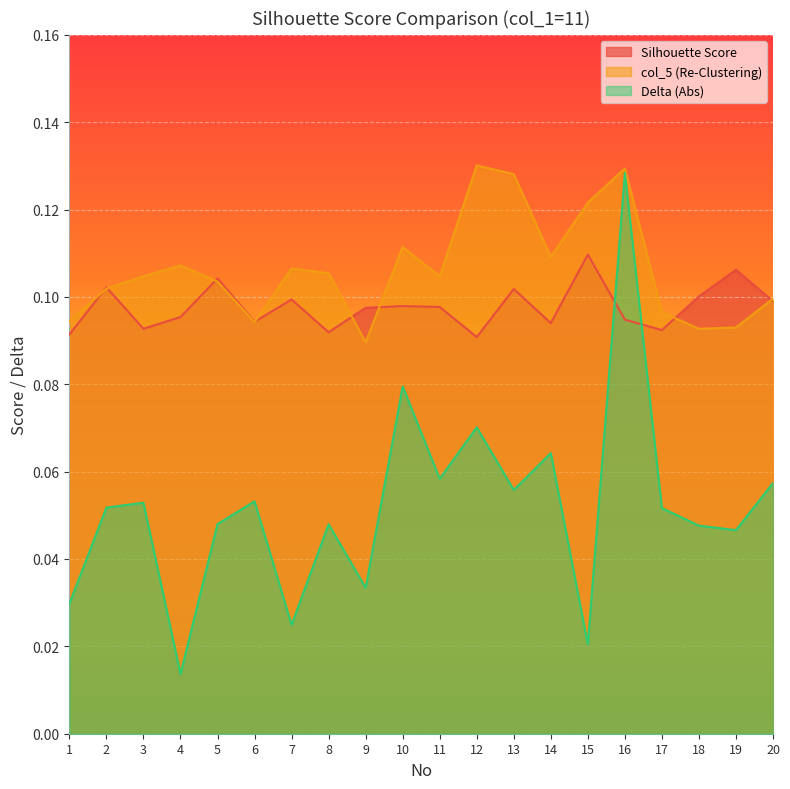

What is the sum of the Delta (Abs) values at 12 and 19?

0.1